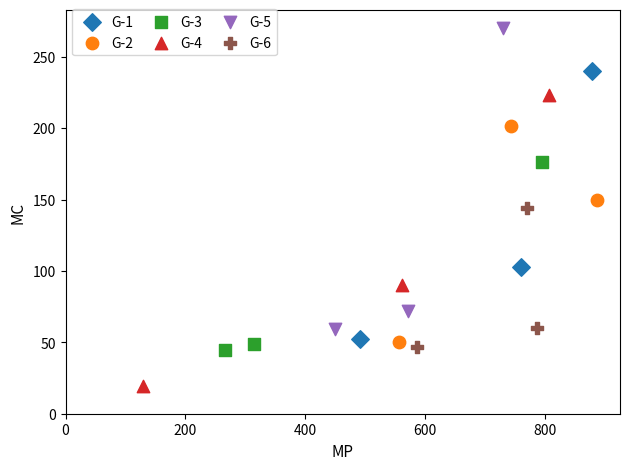

Which series contains the lowest Y value?

G-4